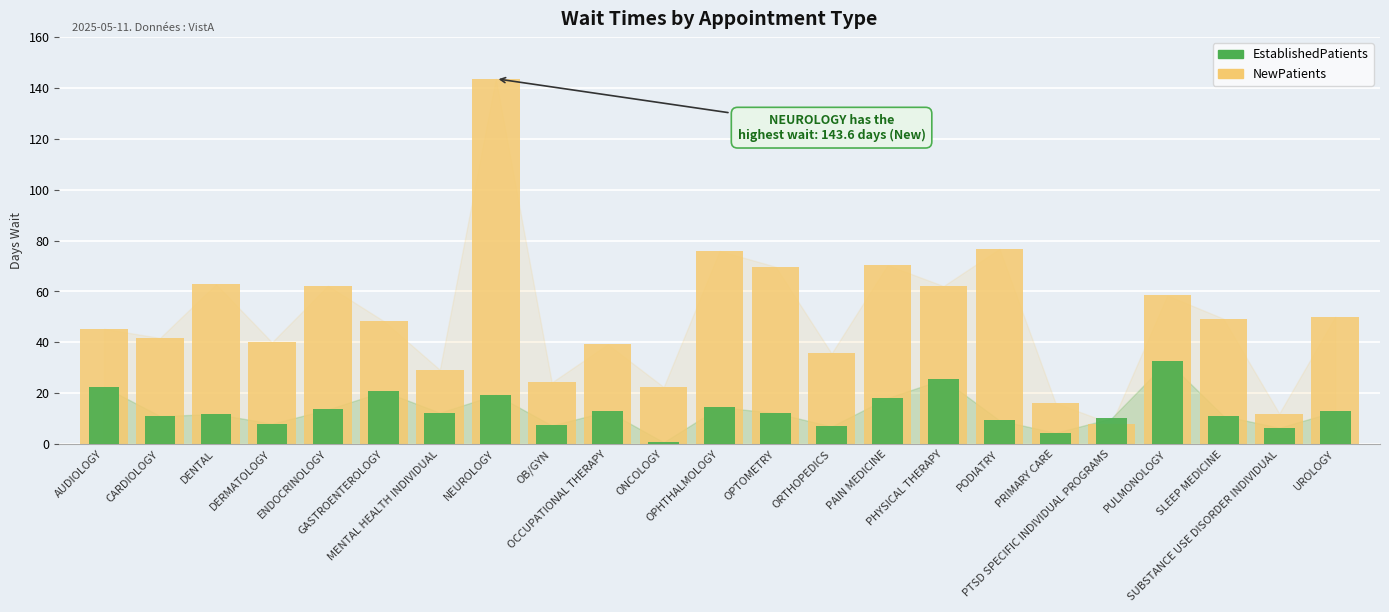

What is the sum of all NewPatients values?

1143.1